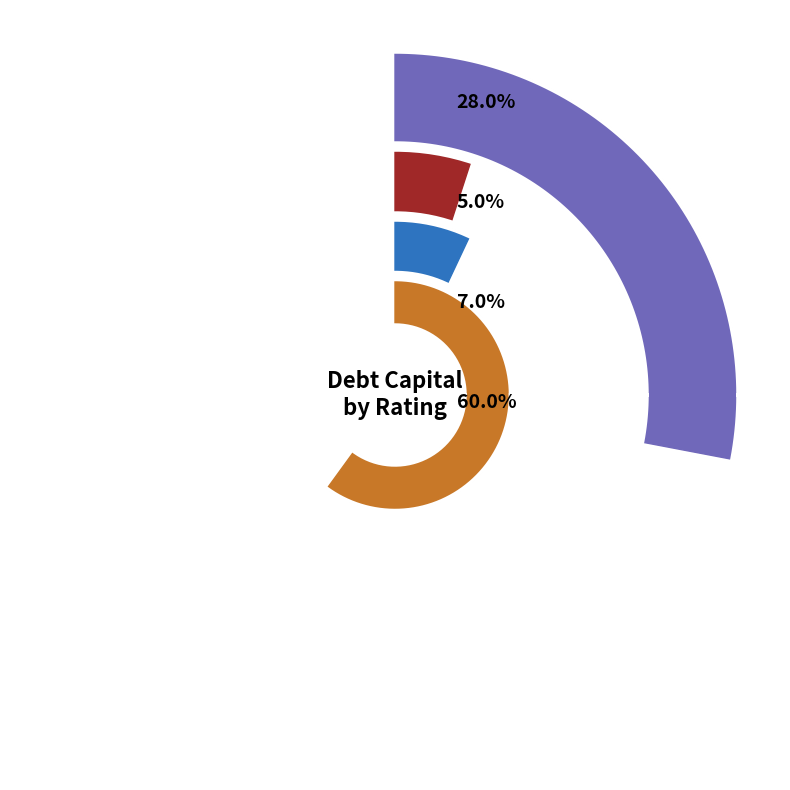

To the nearest percent, what percentage of the pie is Aa2/AA?

16%